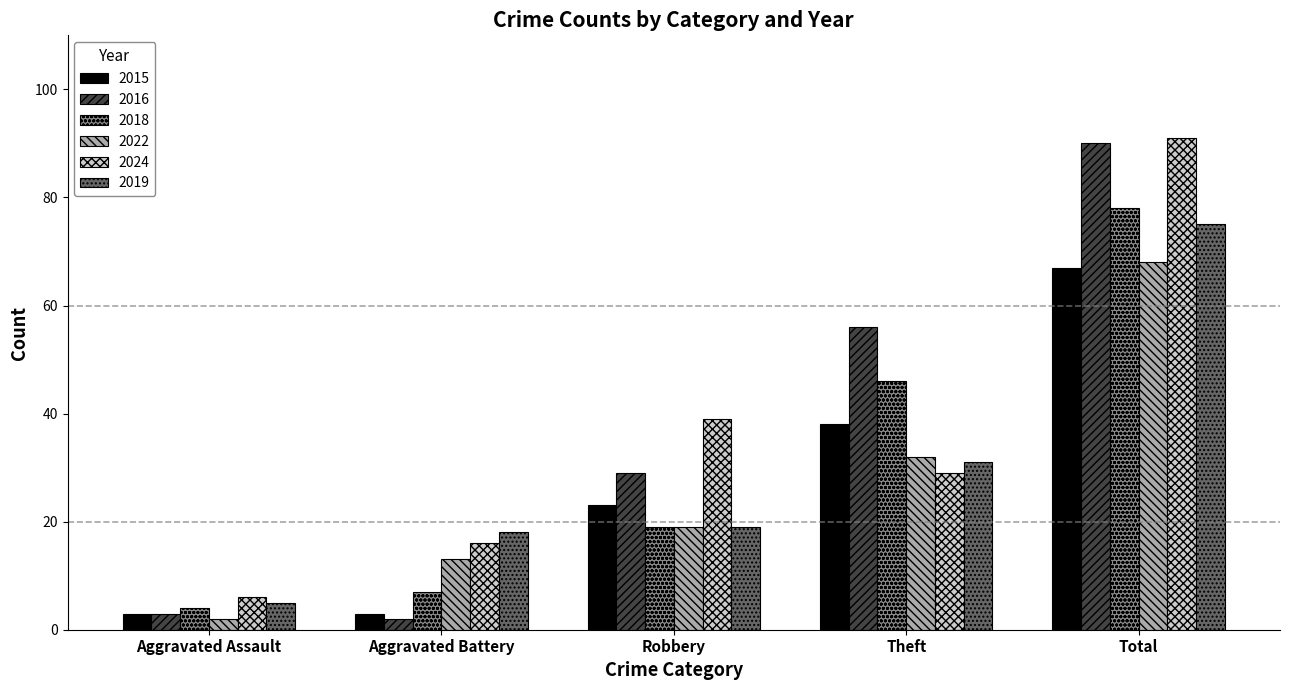

What are all the series names shown in the legend?

2015, 2016, 2018, 2022, 2024, 2019